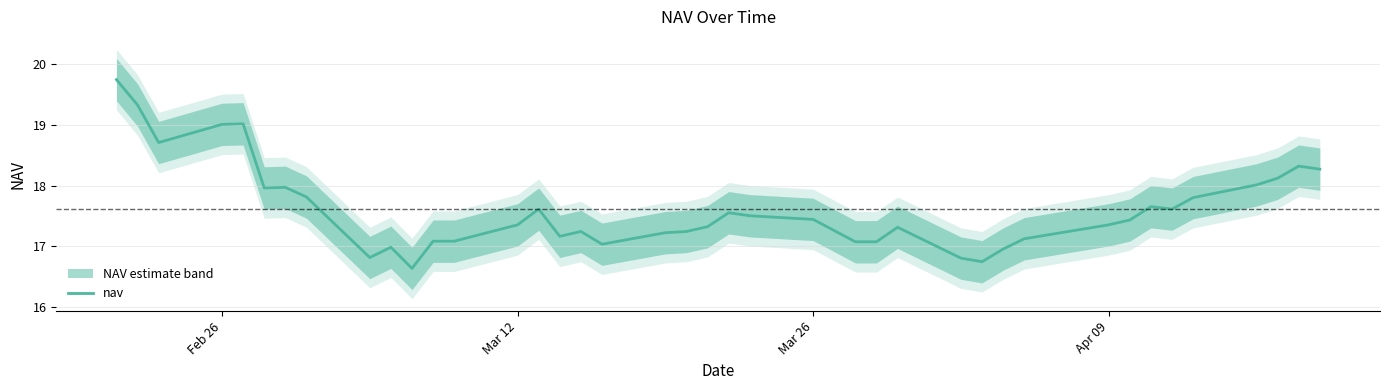

Is this an area chart (filled region under the line)?

No